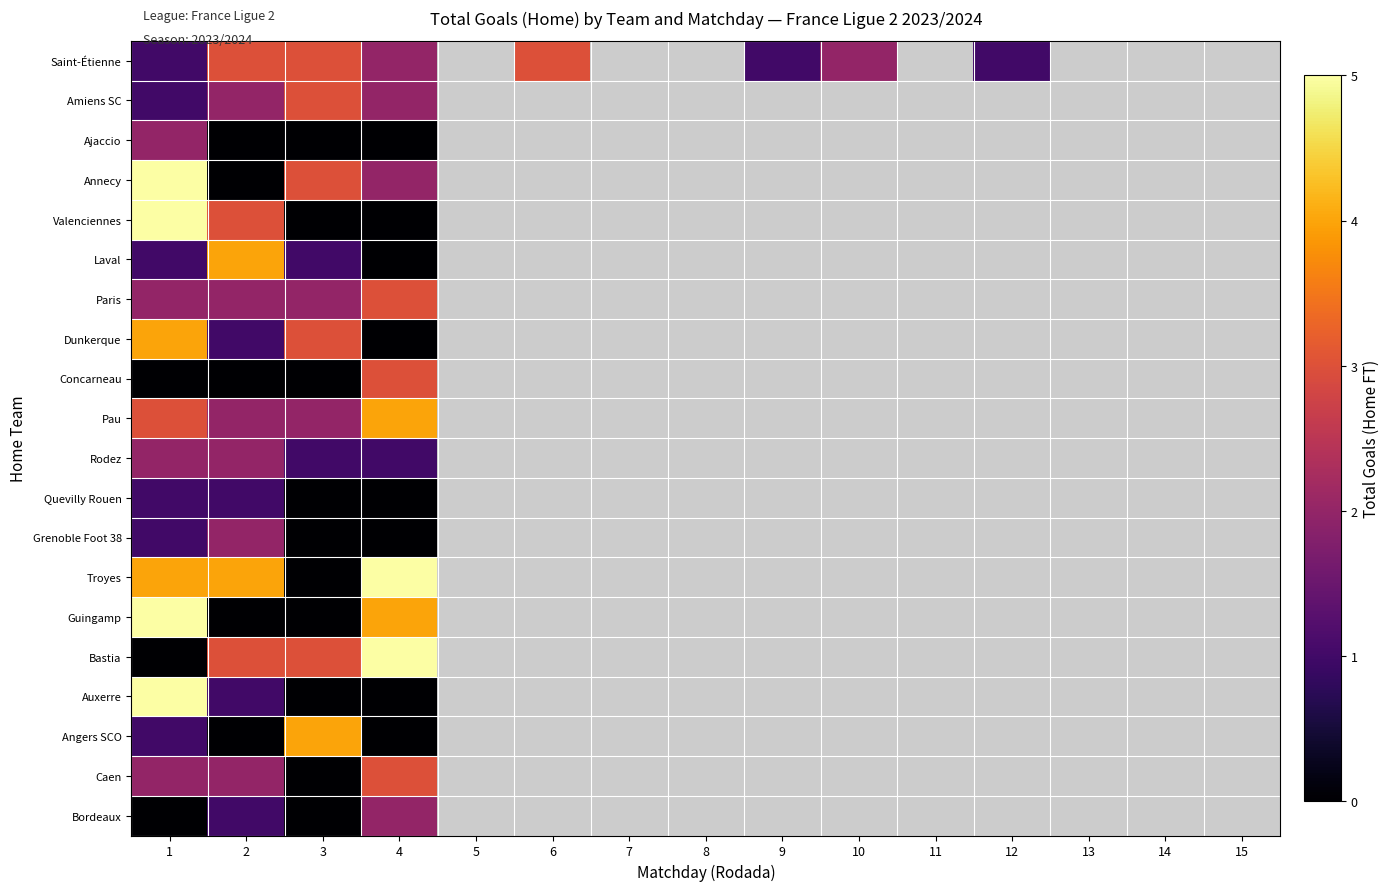

What is the maximum value shown in the chart?

5.0